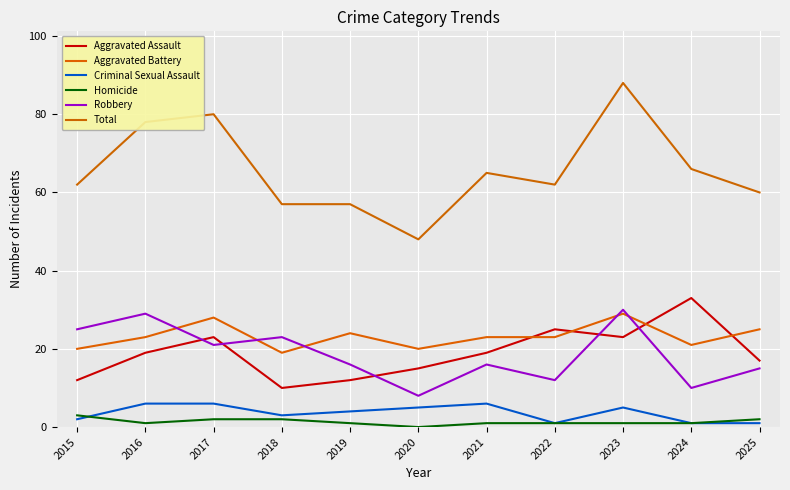

How many categories are shown in the chart?

11